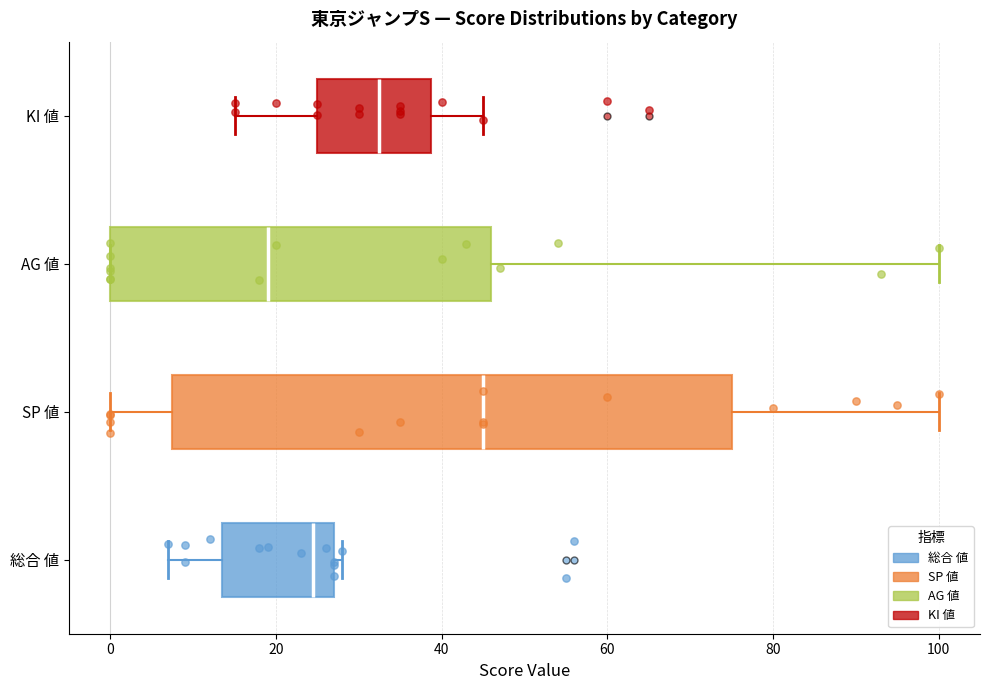

Which box is the widest, from its left edge to its right edge?

SP 値